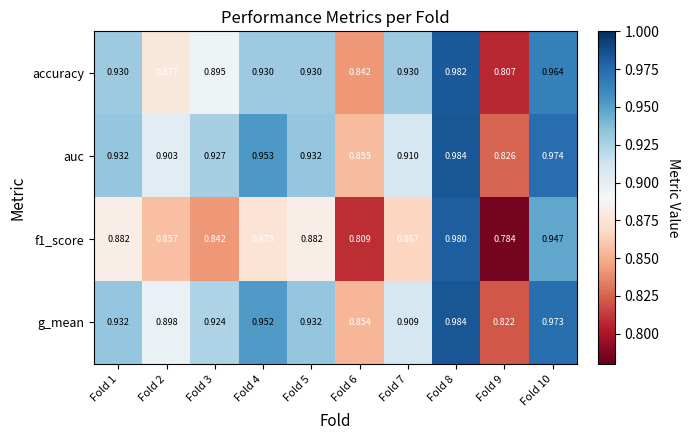

Is the value of accuracy at Fold 10 greater than the value of f1_score at Fold 3?

Yes